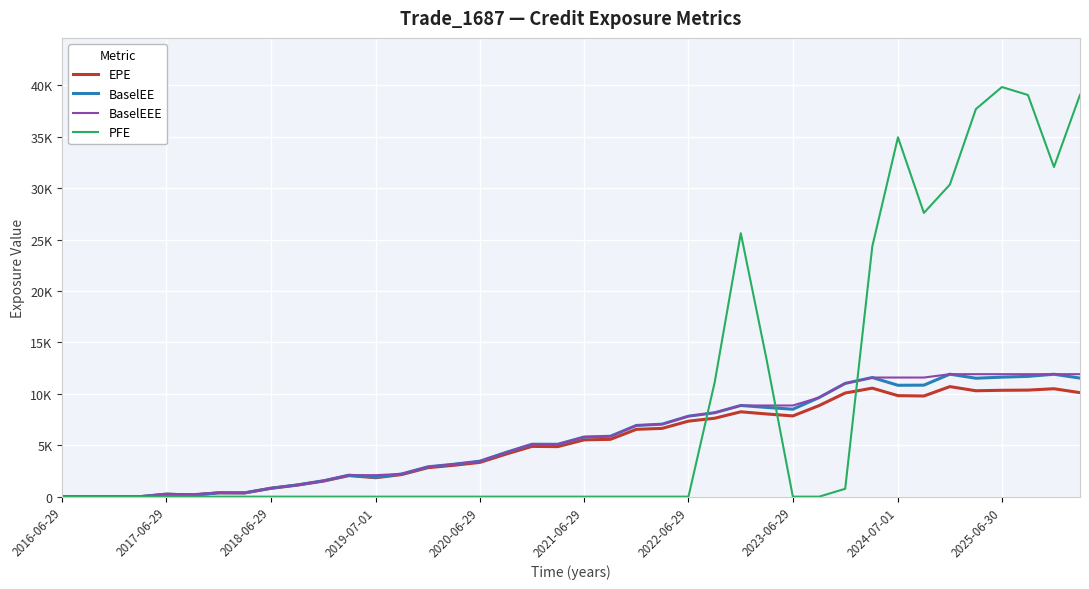

Is this an area chart (filled region under the line)?

No